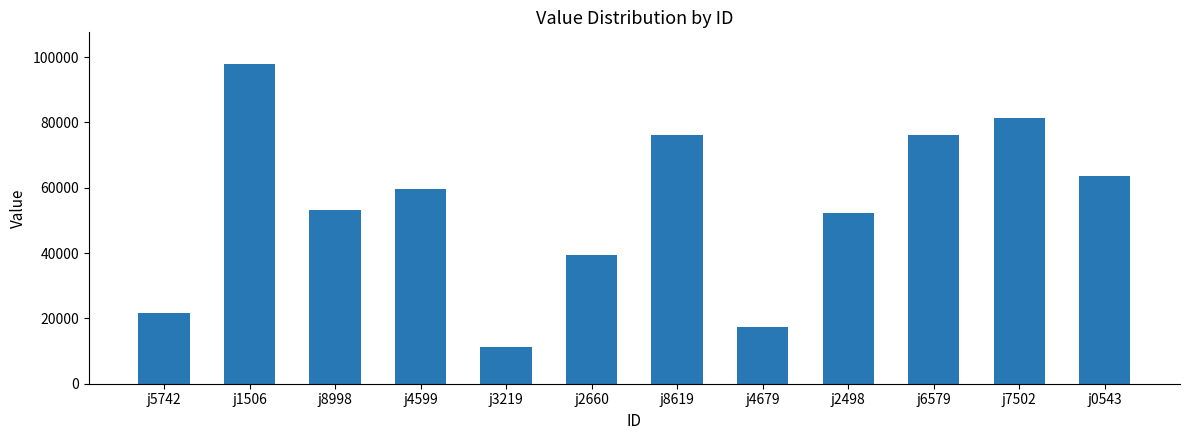

Read the value at j8619, to the nearest 10.

76130